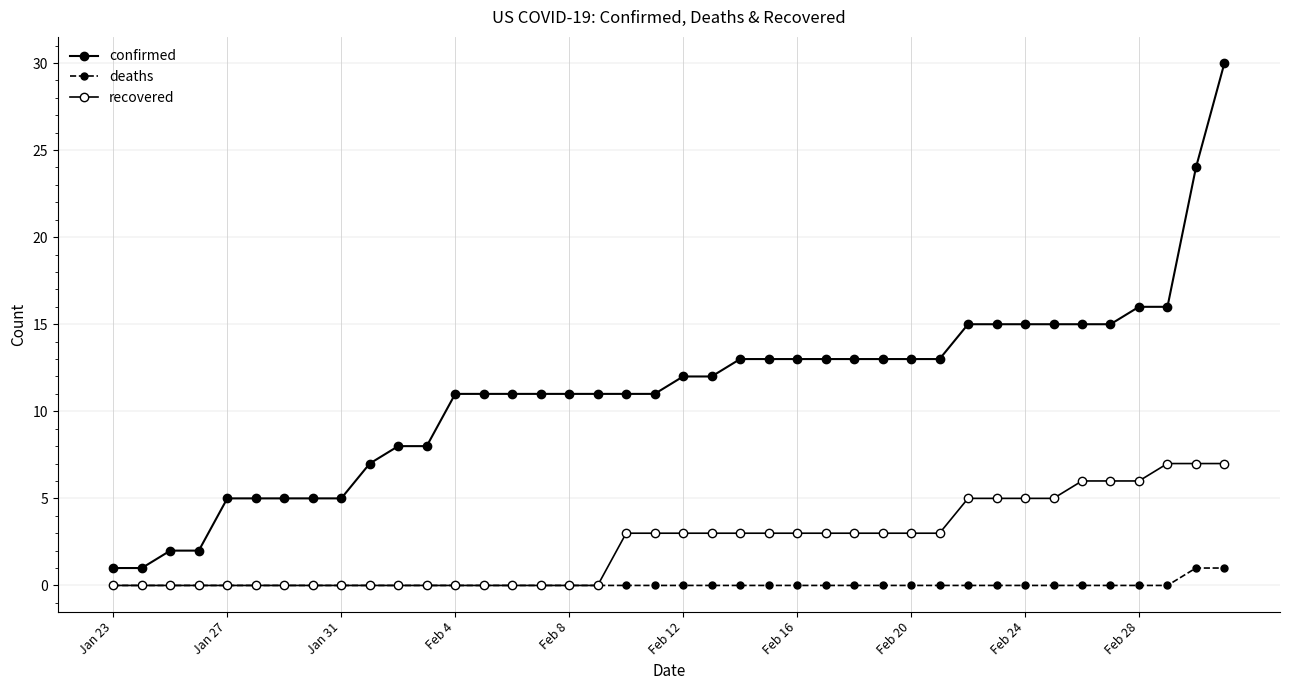

True or false: deaths and recovered cross at least once.

False